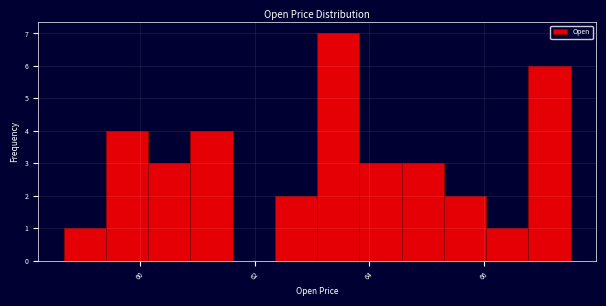

Around what value on the x-axis is the tallest bar? Give the approximate position of its centre, as read against the axis.

63.4